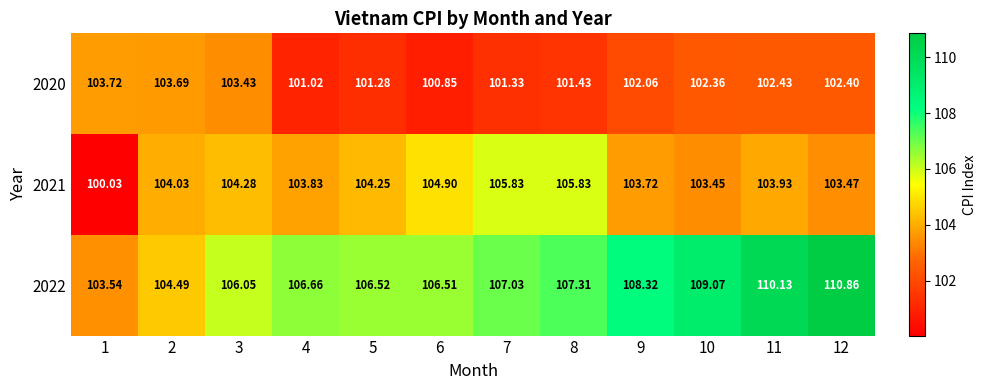

At which category is the sum across all series the highest?

12